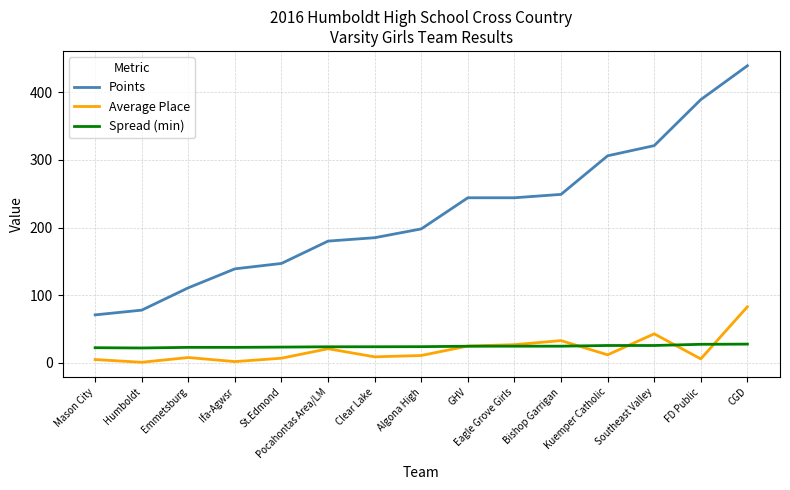

Rank the series by their maximum value, from highest to lowest.

Points, Average Place, Spread (min)